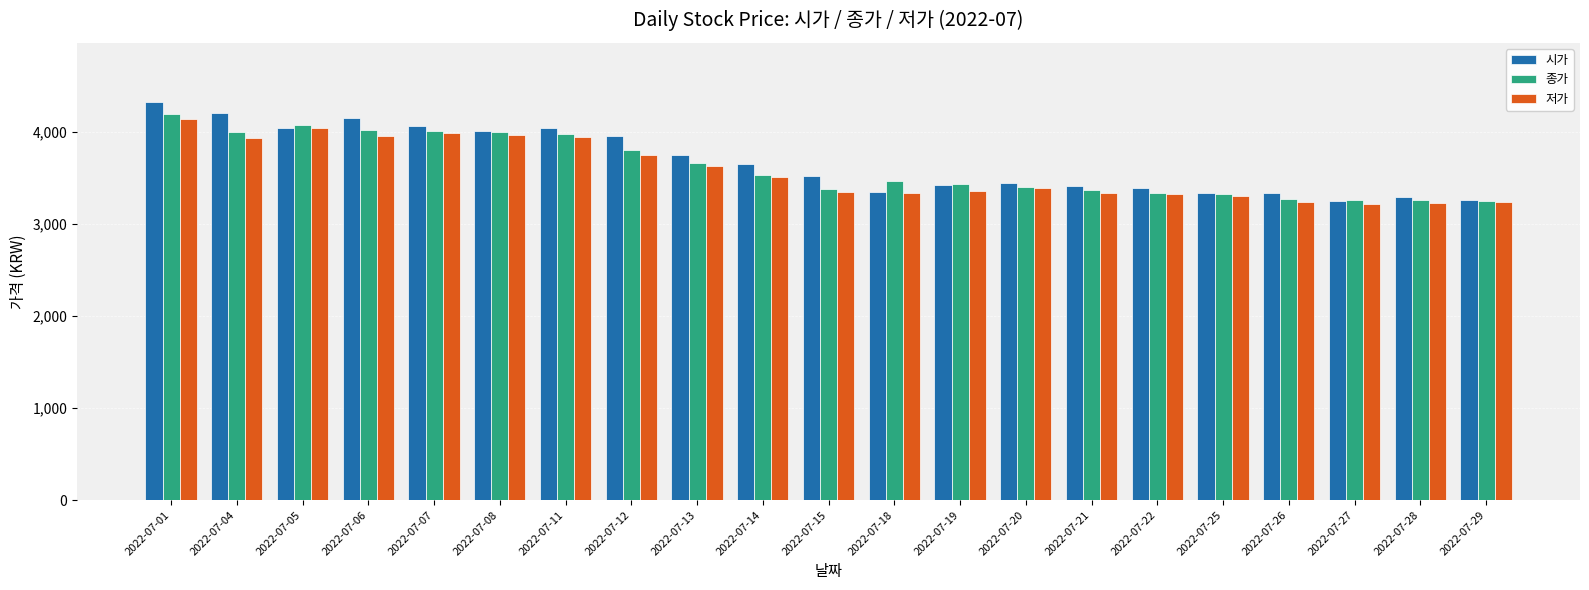

Where is 시가 nearest to the value 3785?

2022-07-13